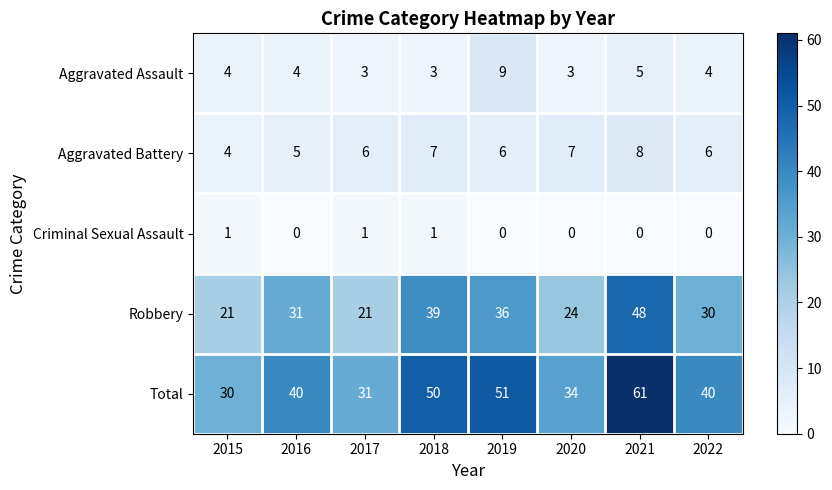

List the series in order of their peak value, lowest first.

Criminal Sexual Assault, Aggravated Battery, Aggravated Assault, Robbery, Total